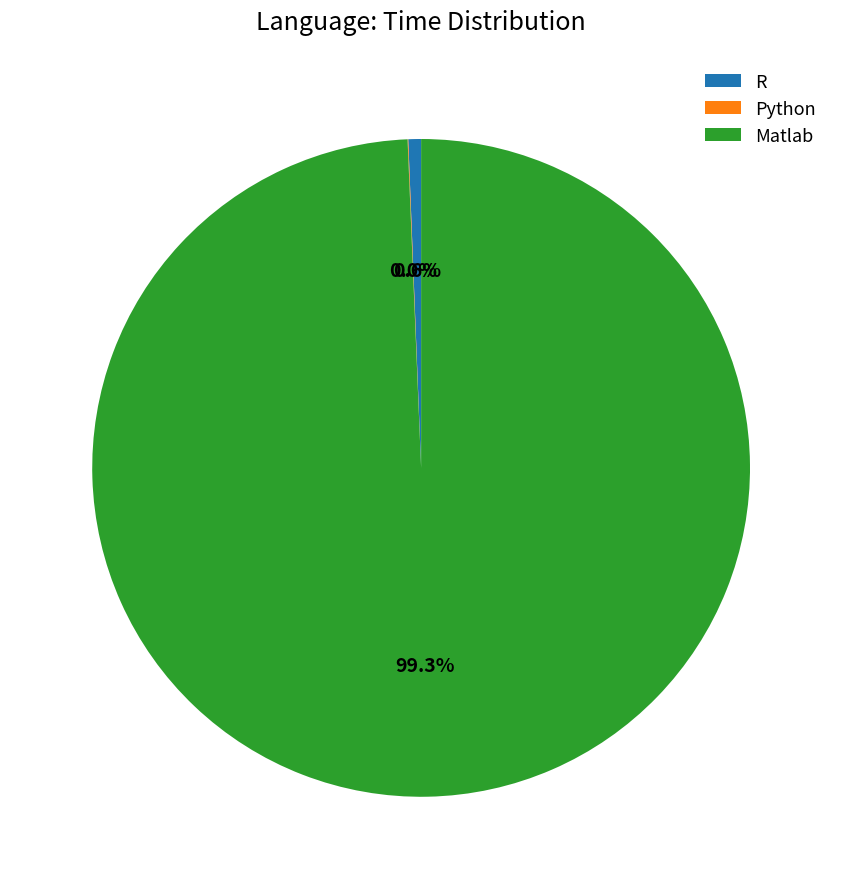

What is the largest slice in the pie chart?

Matlab